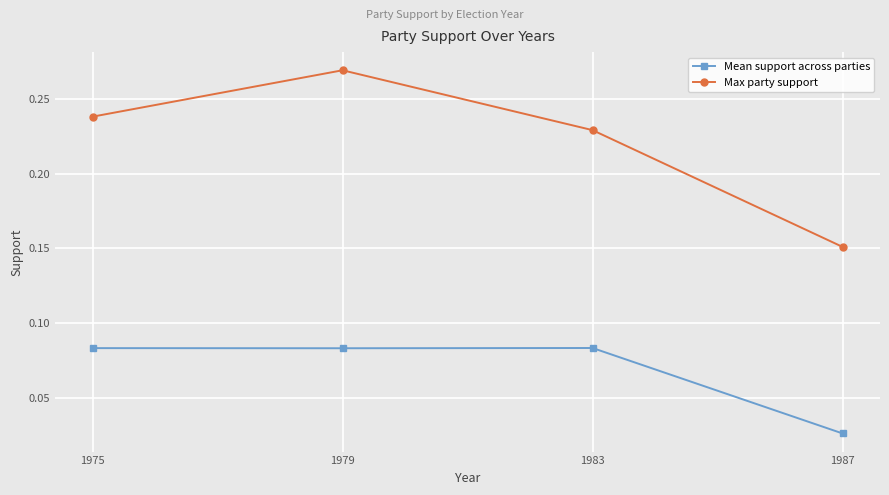

Which series has the largest total across all categories?

Max party support